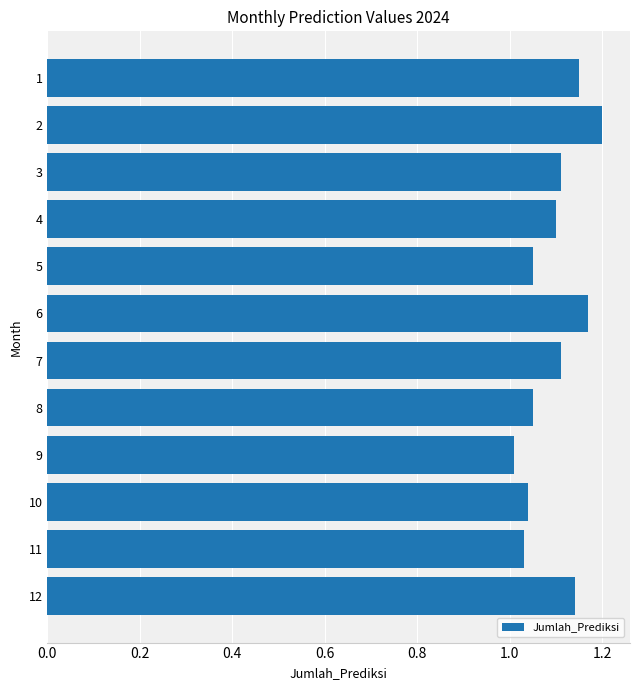

What is the difference between the maximum and second lowest values?

0.2